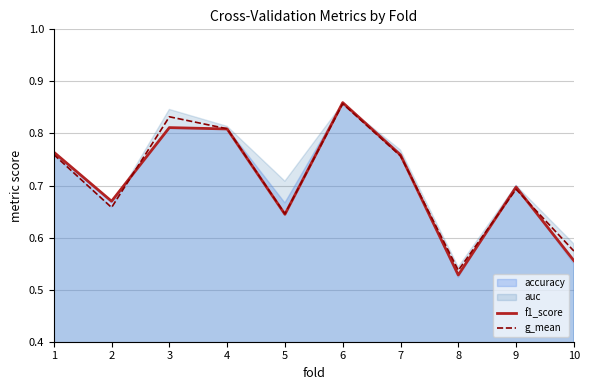

At which label is g_mean closest to 0?

8